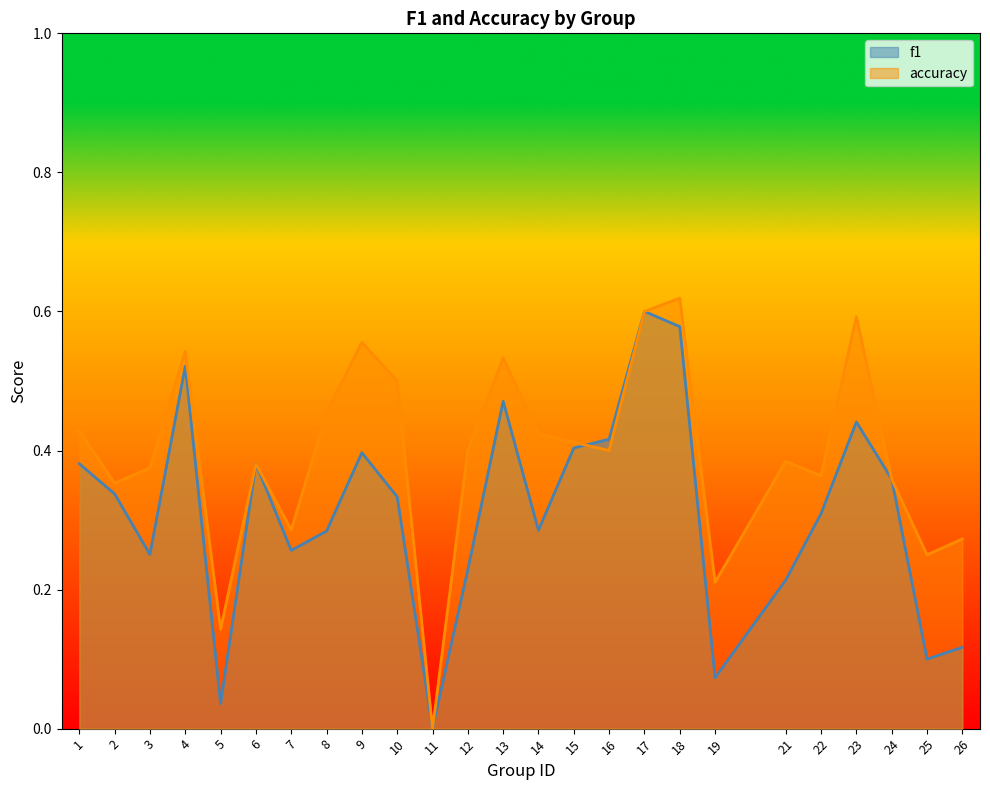

What is the difference between the second highest and minimum values in the f1 series?

0.6